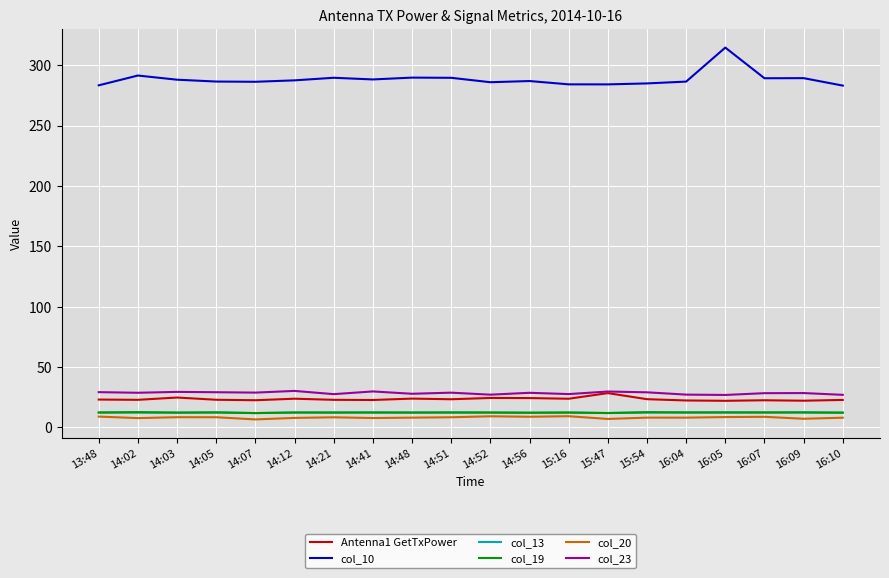

What is the greatest value displayed?

314.6